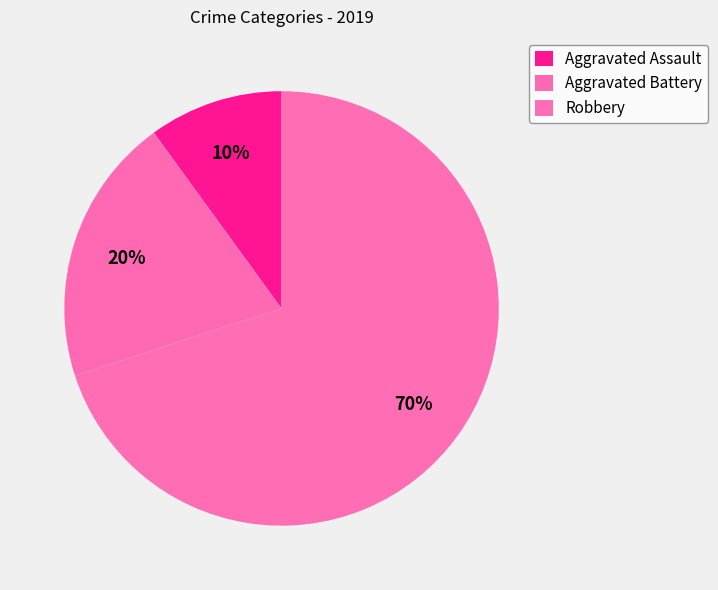

To the nearest percent, what portion does Robbery represent?

70%